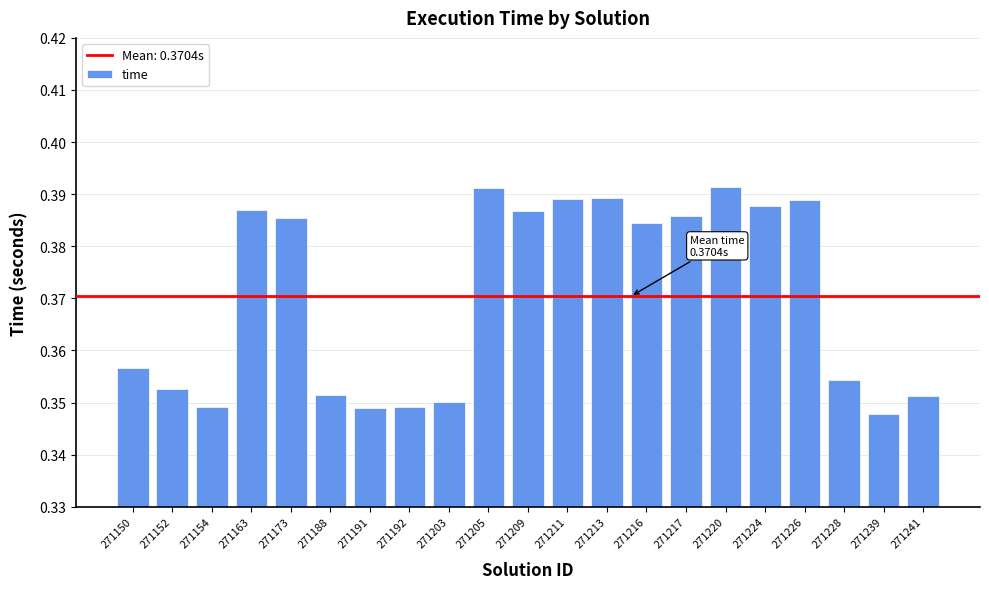

How many values are between 0 and 1?

21